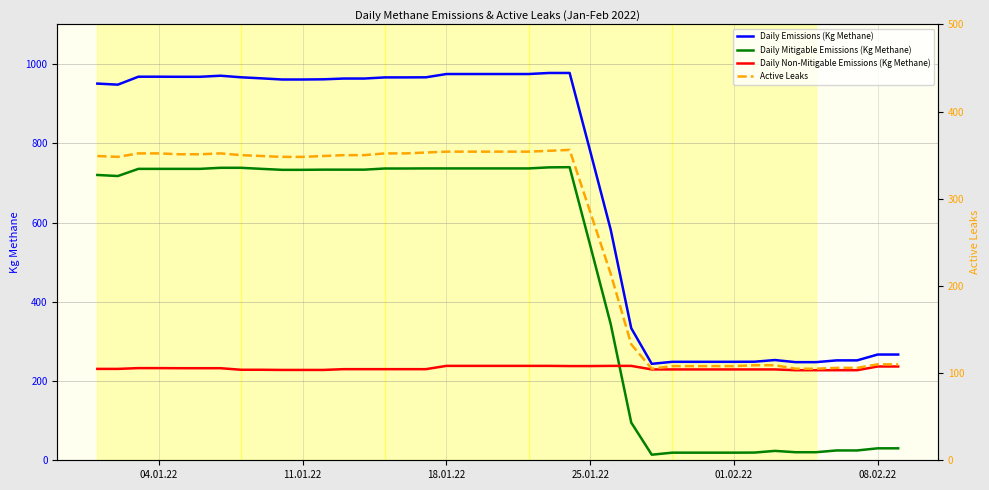

True or false: Daily Emissions (Kg Methane) and Daily Non-Mitigable Emissions (Kg Methane) intersect in this chart.

False